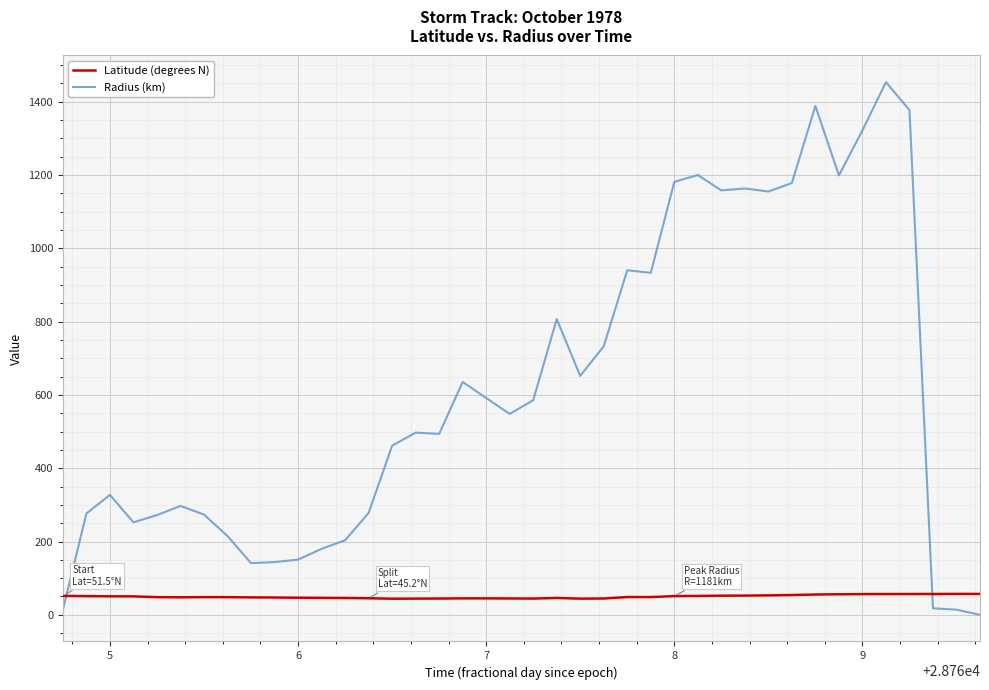

How many lines are shown in the chart?

2